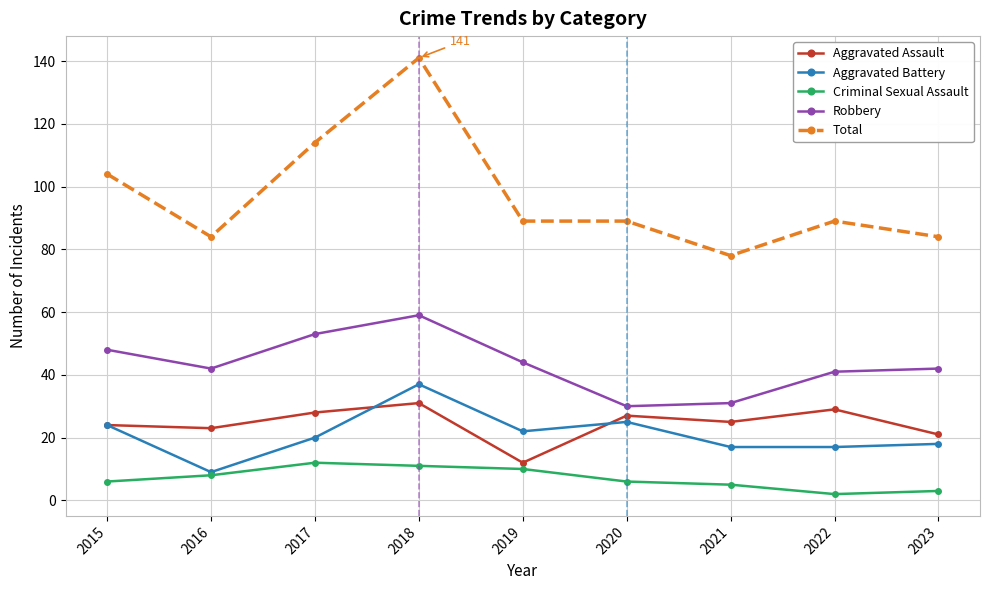

Which series has the largest range (max minus min)?

Total